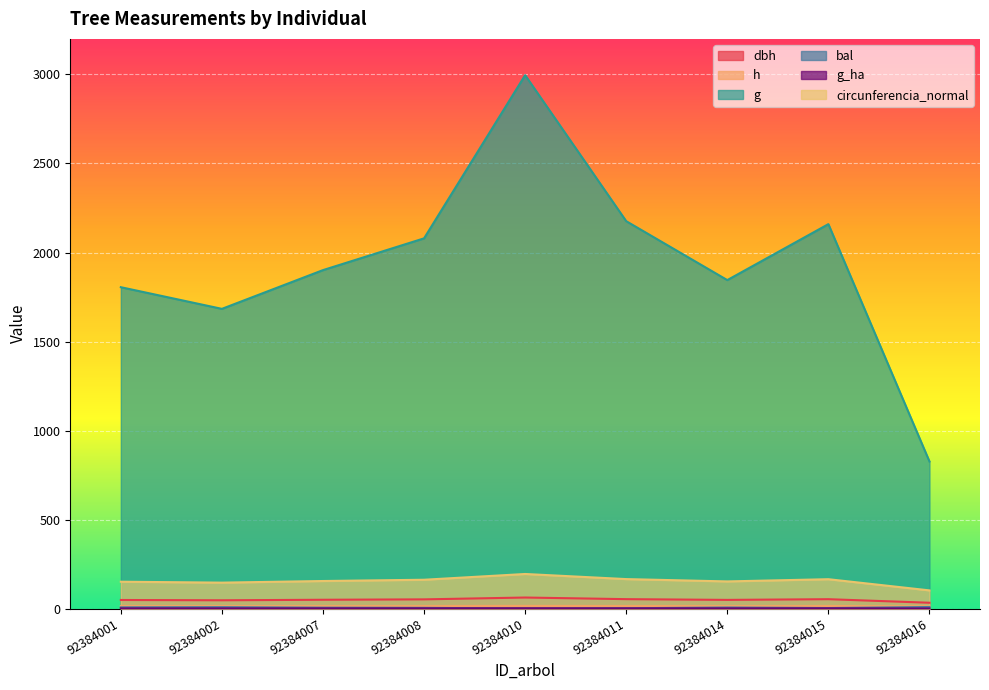

At which category is the sum across all series the highest?

92384010